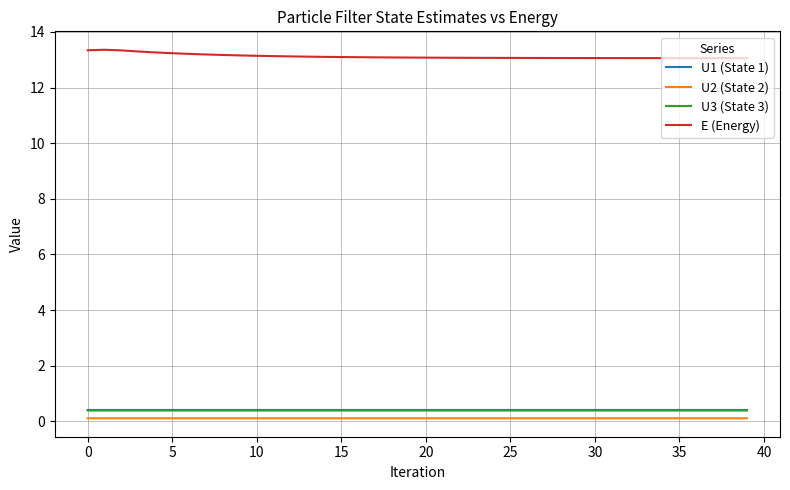

True or false: E (Energy) and U3 (State 3) intersect in this chart.

False